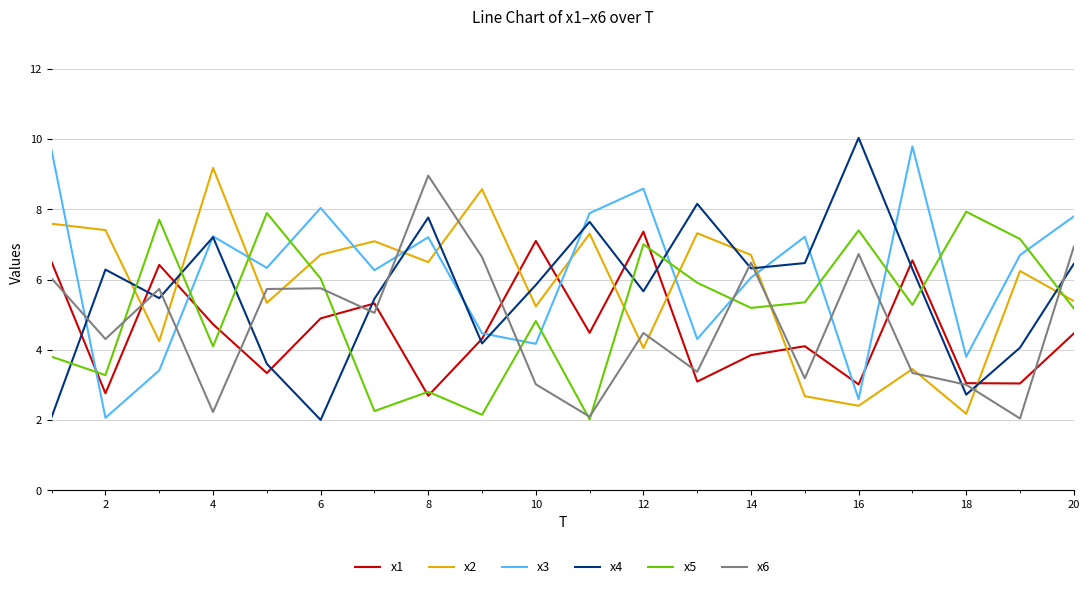

What is the greatest value displayed?

10.0